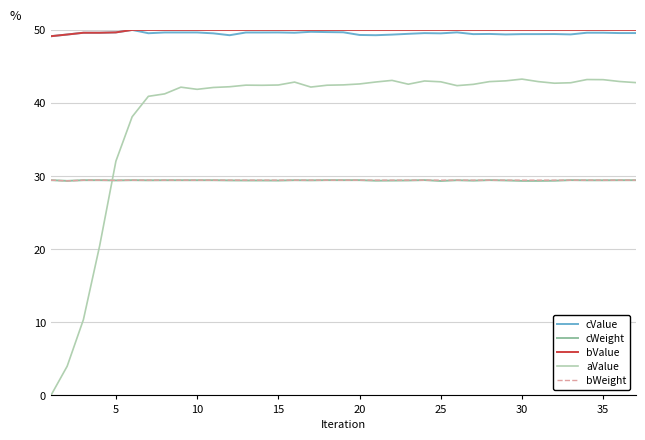

True or false: bWeight and cValue intersect in this chart.

False